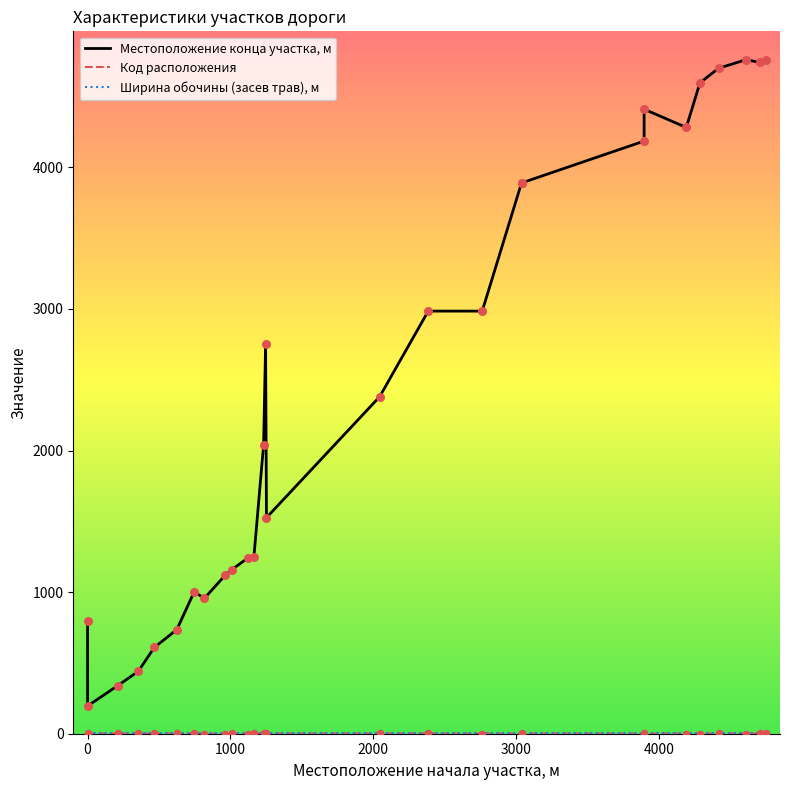

Which series has the widest spread of Y values?

Местоположение конца участка, м